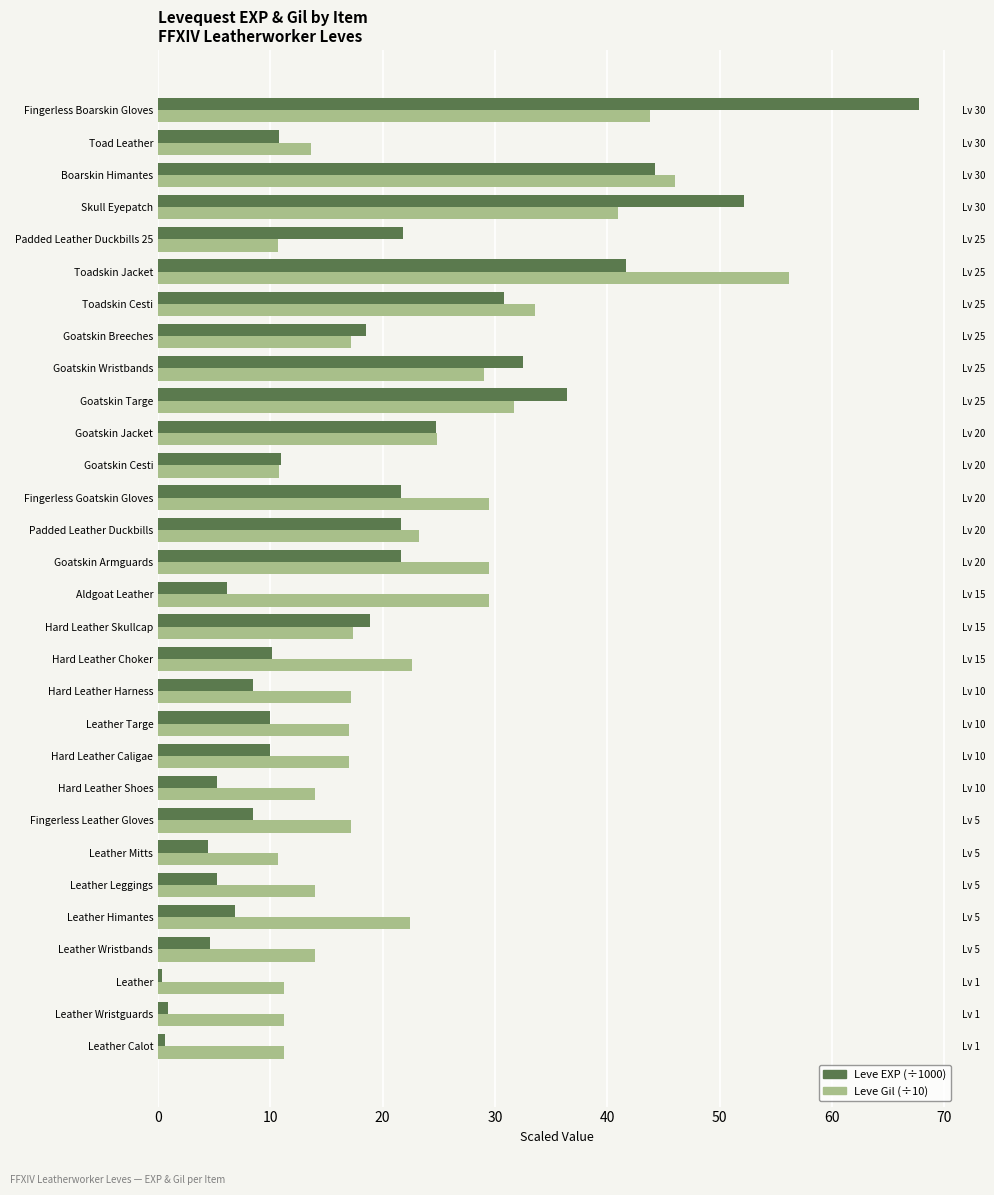

Rank the series at Leather Wristguards from highest to lowest value.

Leve Gil (÷10), Leve EXP (÷1000)